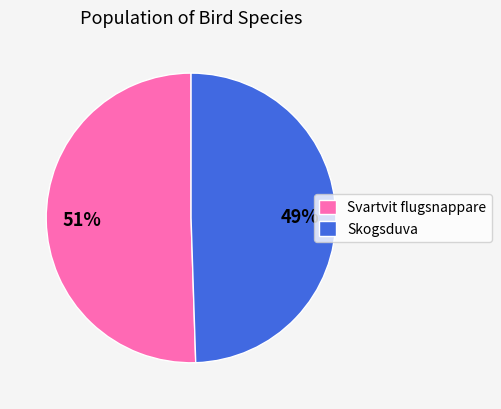

Is it true that Skogsduva is 64% of the pie?

False